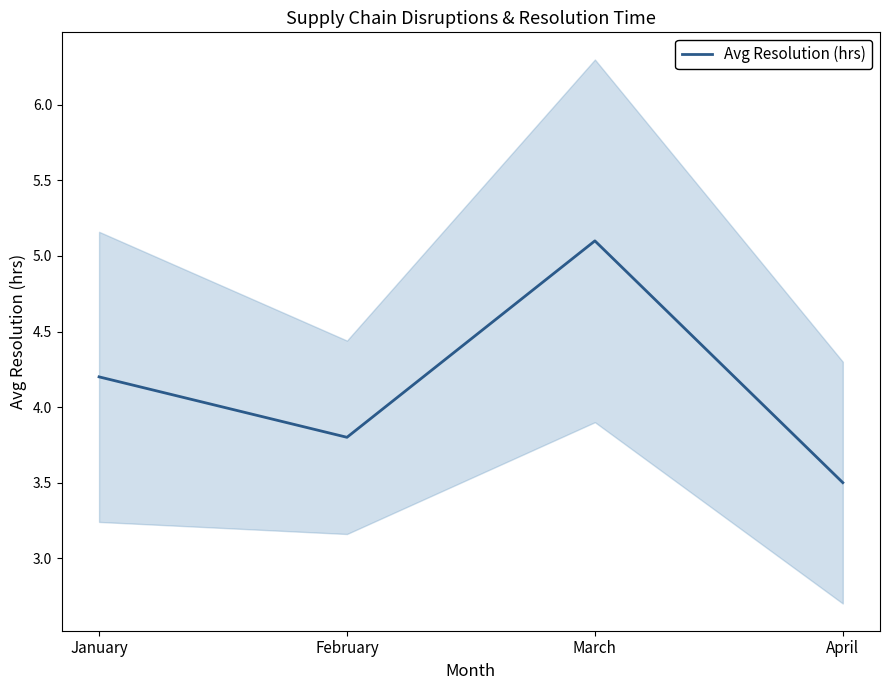

Which label corresponds to the largest value in the chart?

March